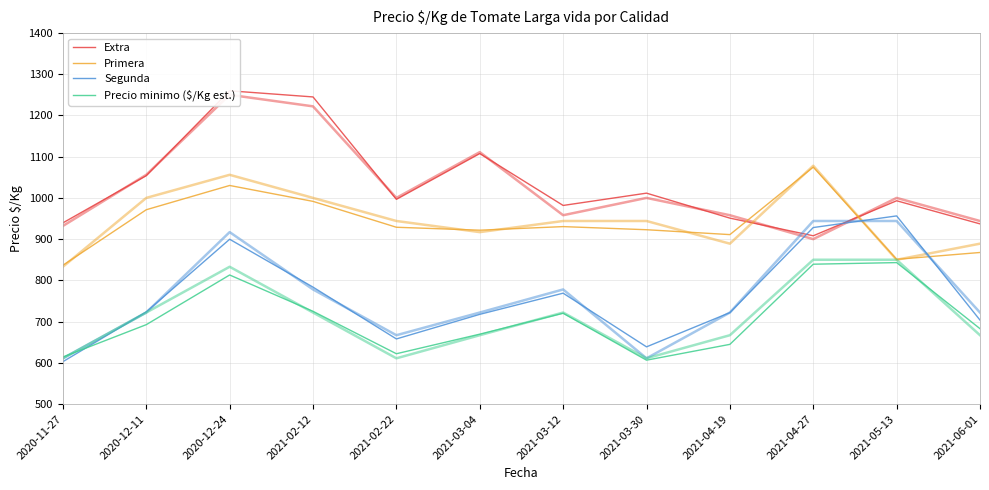

What is the lowest value of the Extra series?

908.1